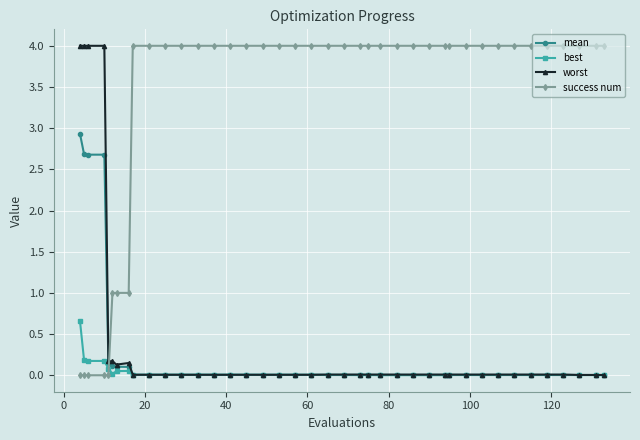

What is the maximum value shown in the chart?

4.0